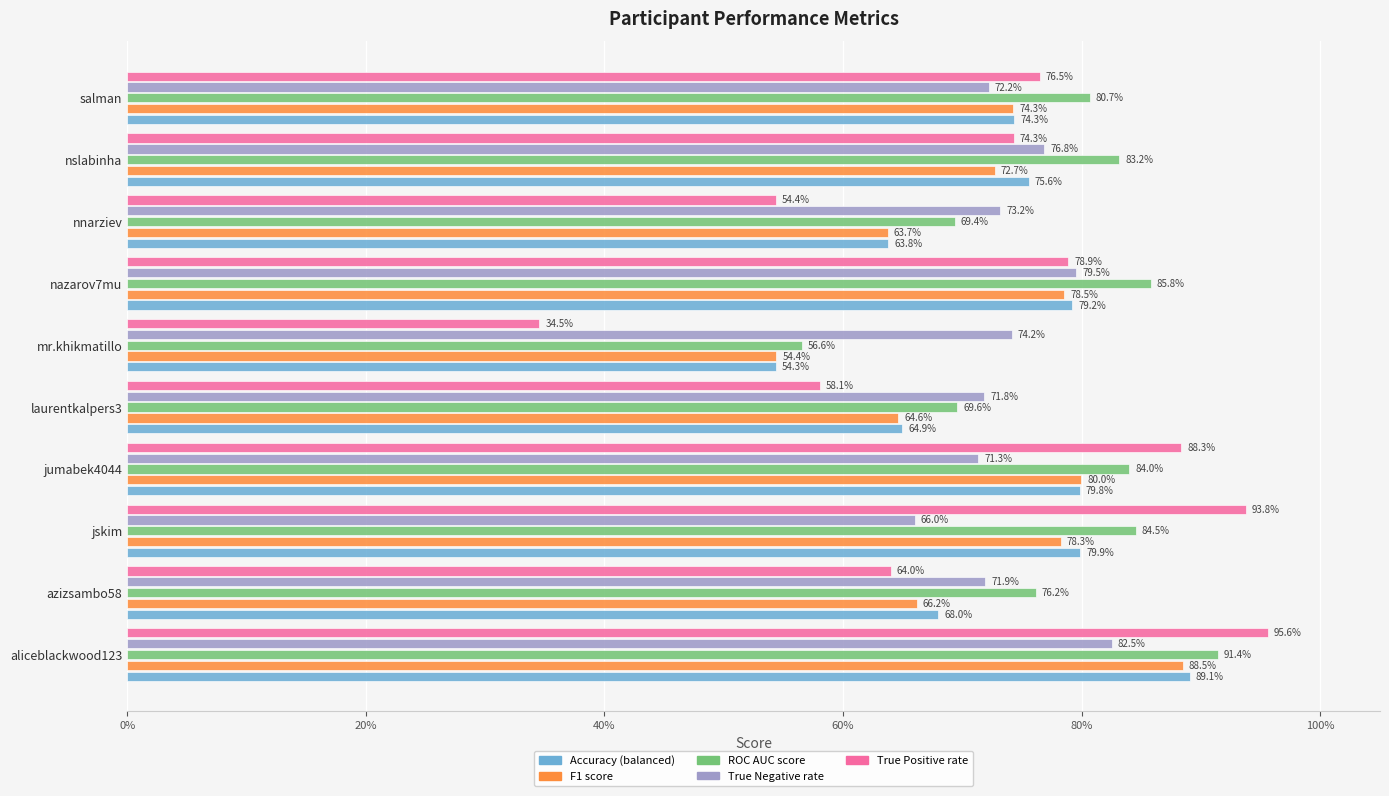

What are all the series names shown in the legend?

Accuracy (balanced), F1 score, ROC AUC score, True Negative rate, True Positive rate